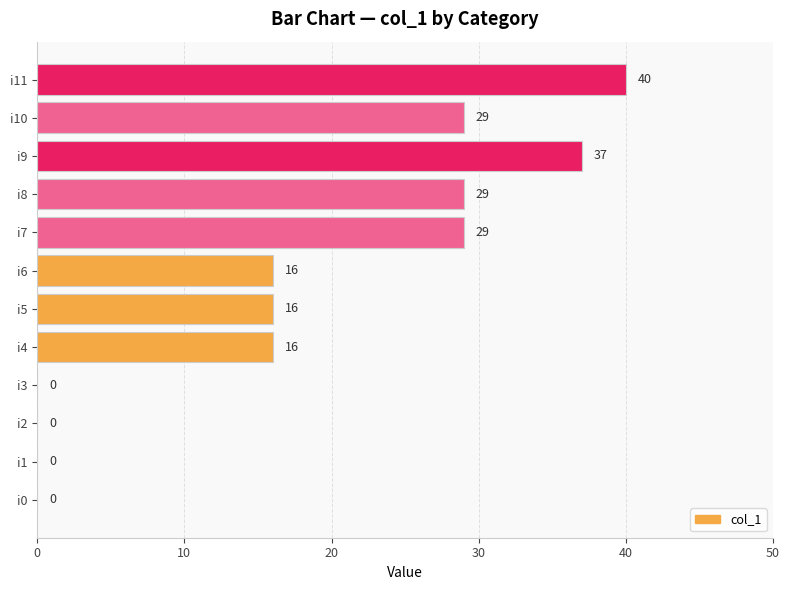

What is the maximum value shown in the chart?

40